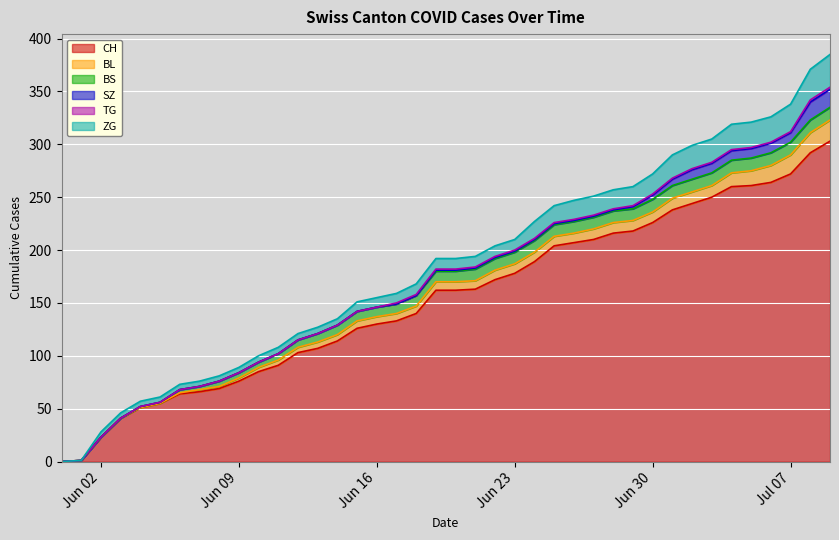

How many positive values does the BL series have?

34